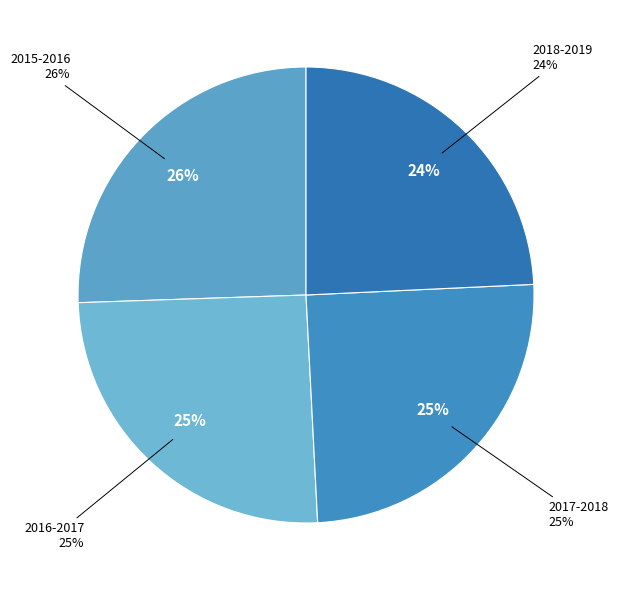

Does any single category account for the majority?

No